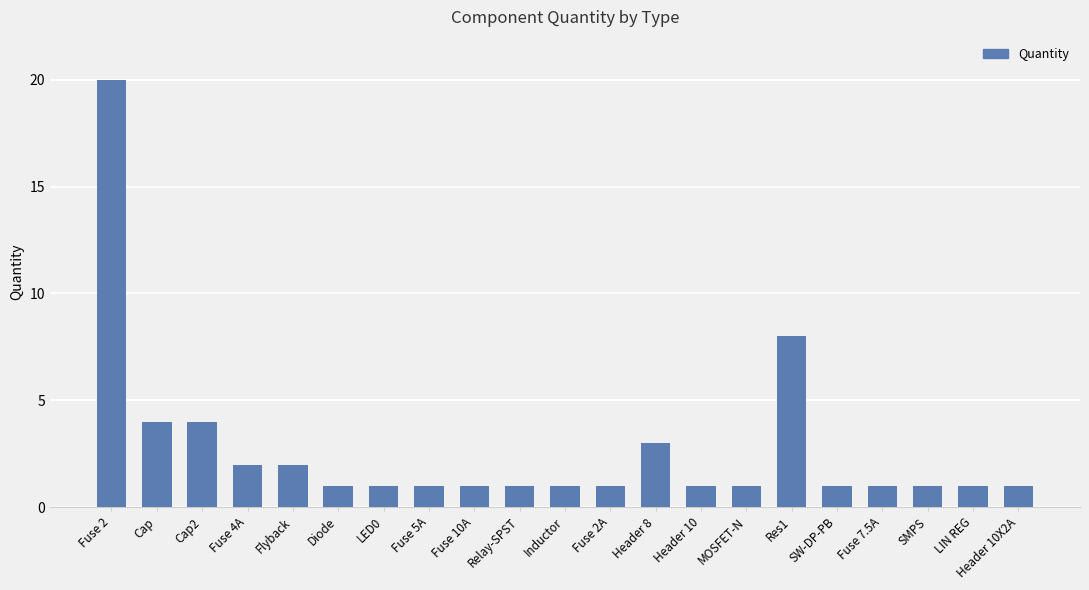

What is the average value?

3